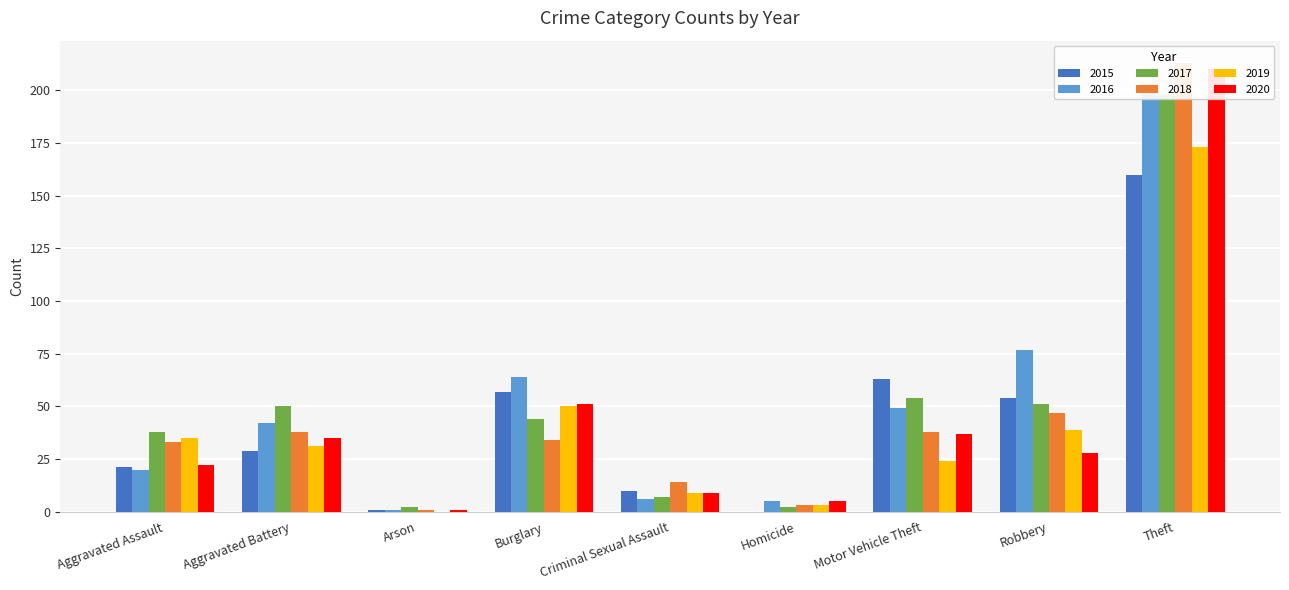

What is the minimum value for 2017?

2